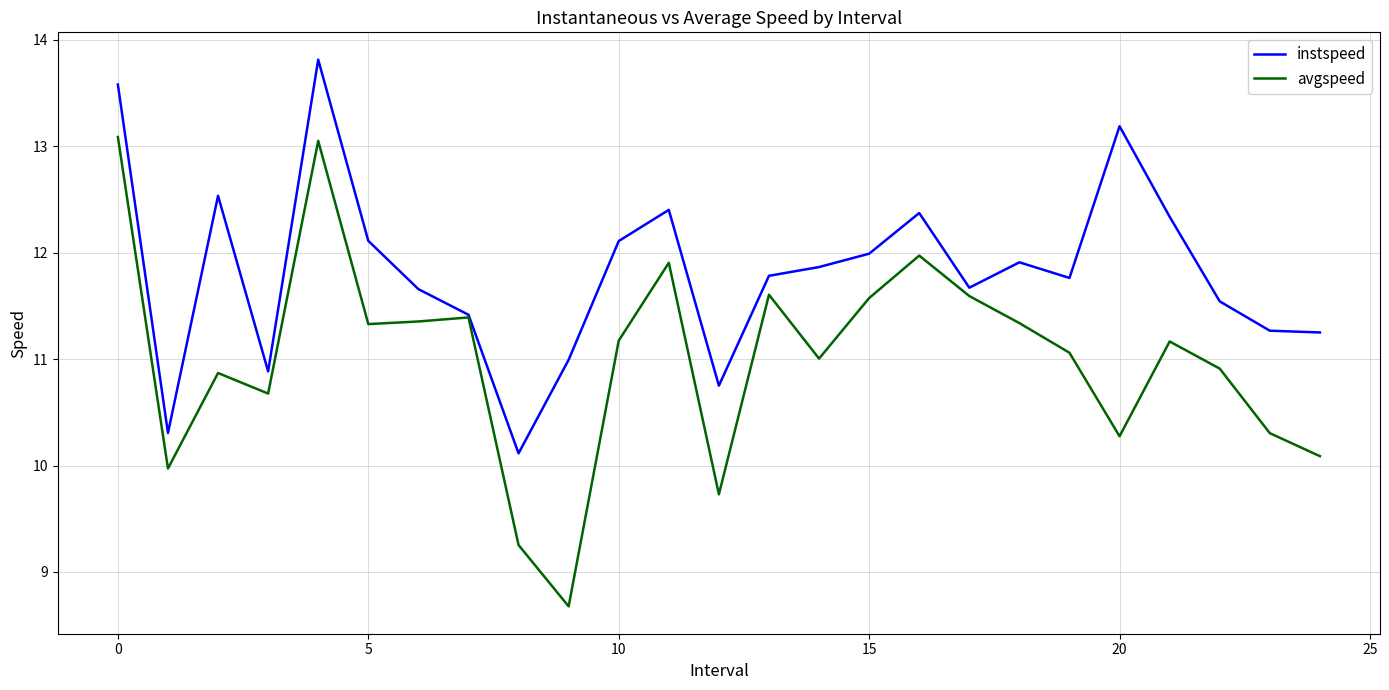

Which series has the largest range (max minus min)?

avgspeed